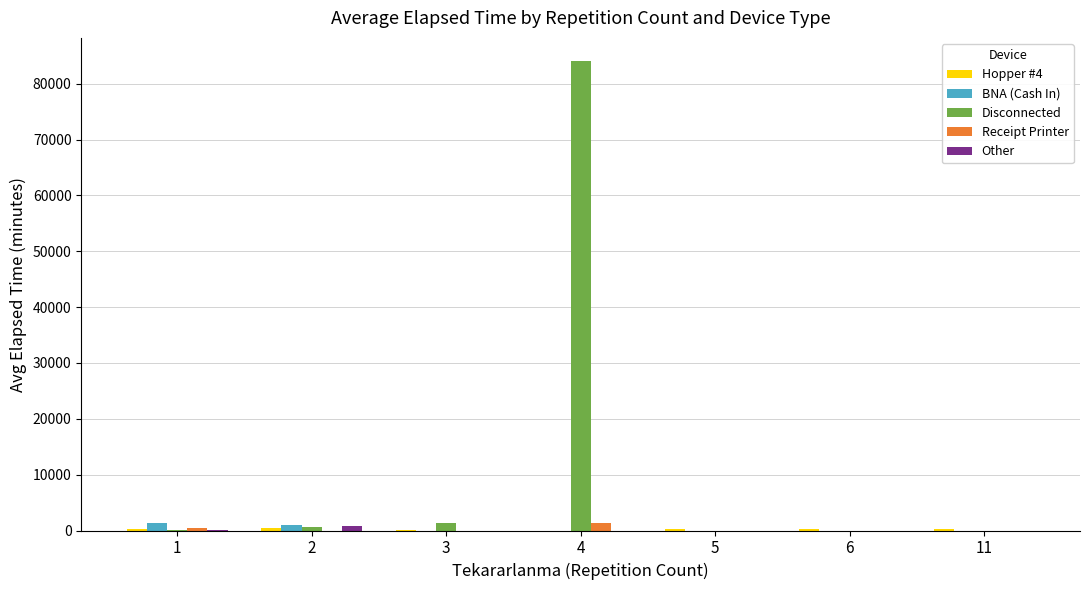

Which series has the largest total across all categories?

Disconnected